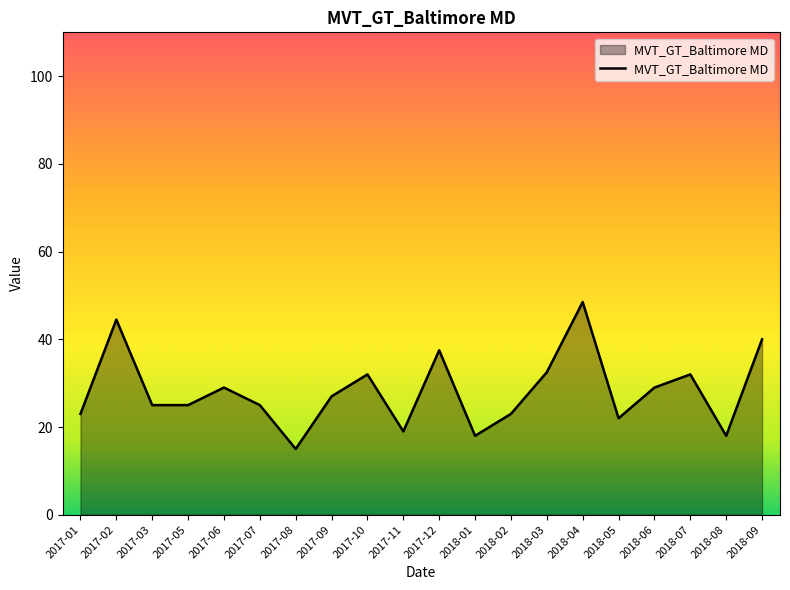

Reading right to left, what are all the values shown in this chart?

2018-09=40.0	2018-08=18.0	2018-07=32.0	2018-06=29.0	2018-05=22.0	2018-04=48.5	2018-03=32.5	2018-02=23.0	2018-01=18.0	2017-12=37.5	2017-11=19.0	2017-10=32.0	2017-09=27.0	2017-08=15.0	2017-07=25.0	2017-06=29.0	2017-05=25.0	2017-03=25.0	2017-02=44.5	2017-01=23.0